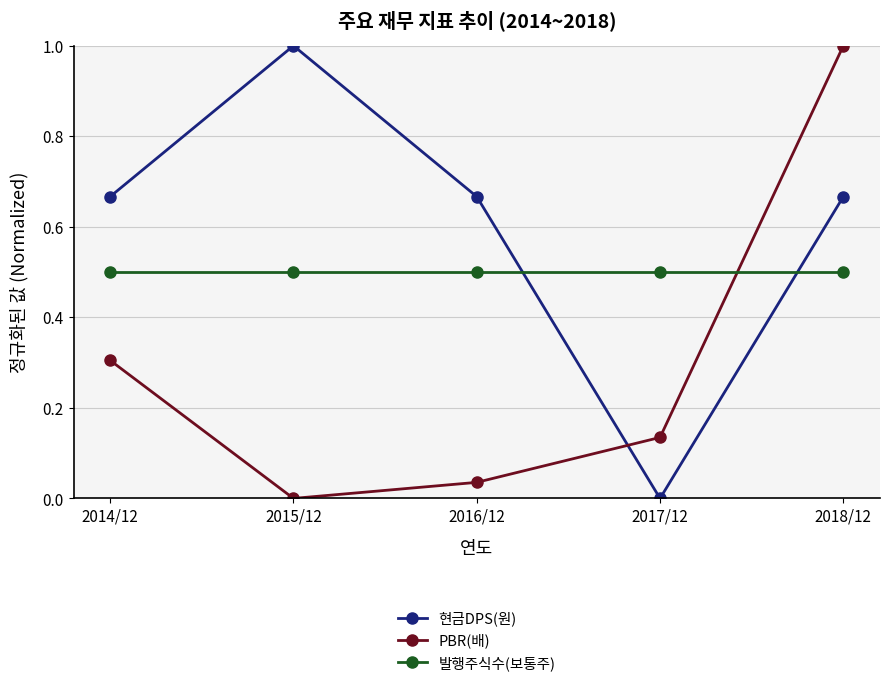

How many data points does each series have?

5